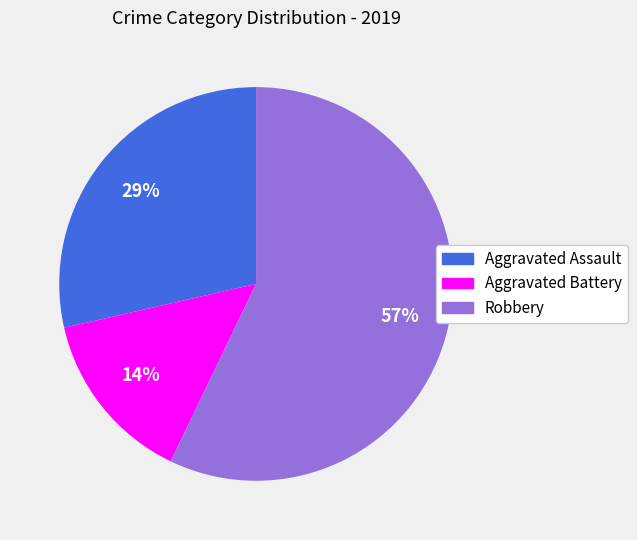

Combined, do Aggravated Assault and Robbery account for over 50%?

Yes